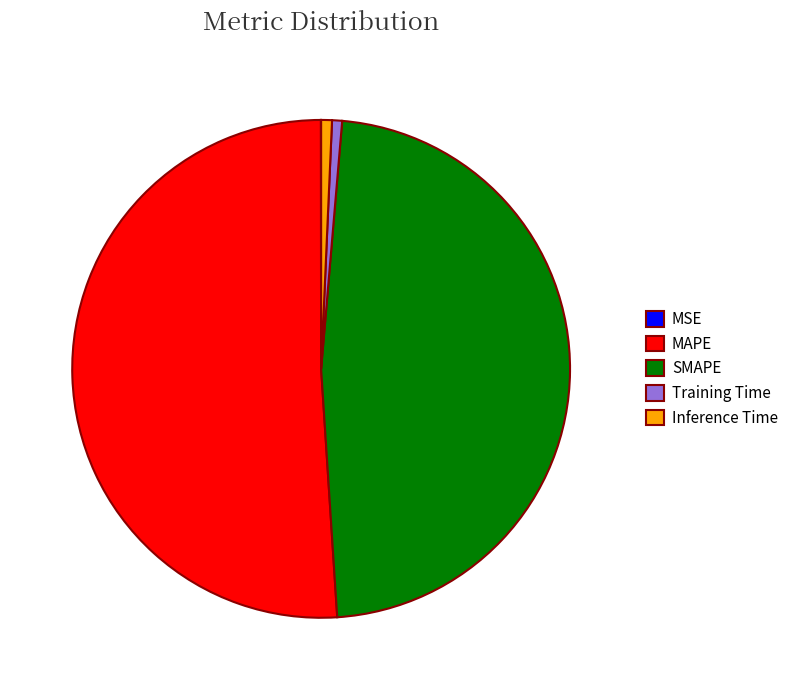

True or false: MAPE accounts for 38% of the total.

False